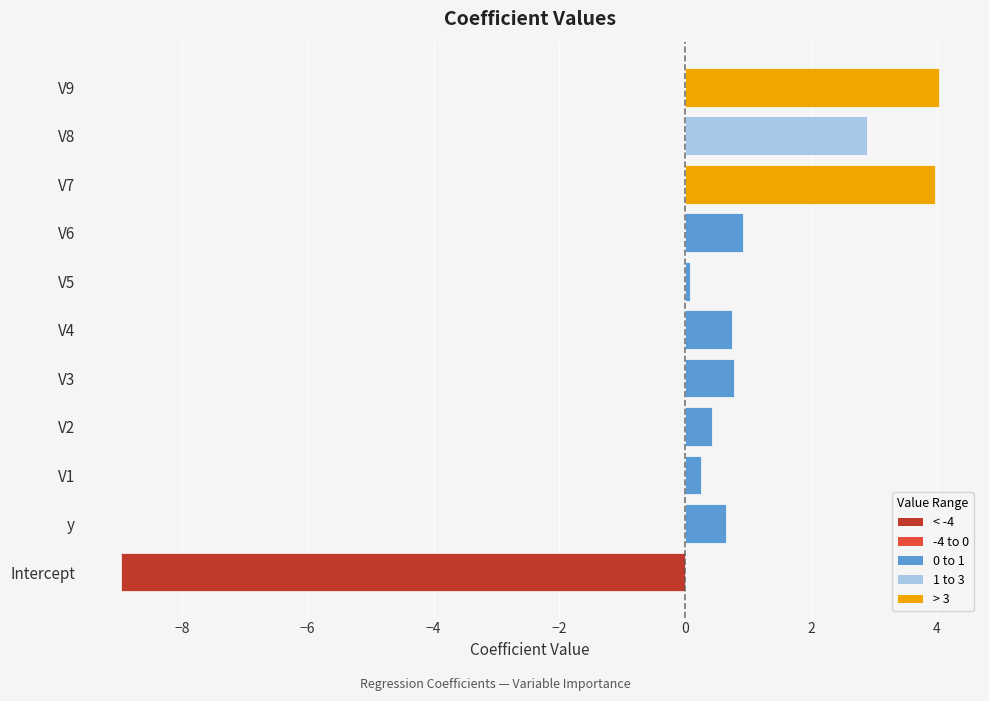

Is it true that the value at Intercept is -9.0?

True